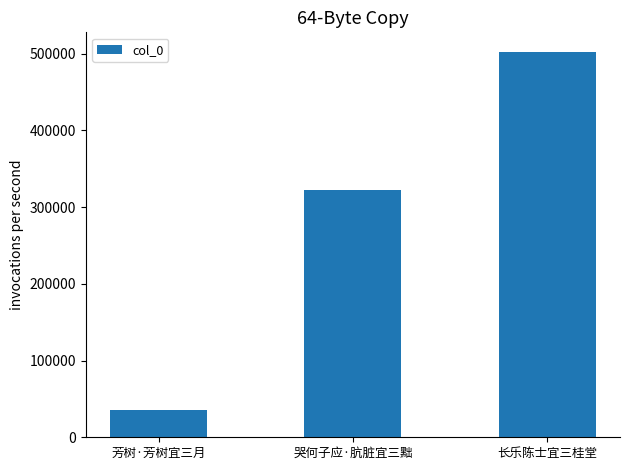

Which category has the highest value across all series?

长乐陈士宜三桂堂